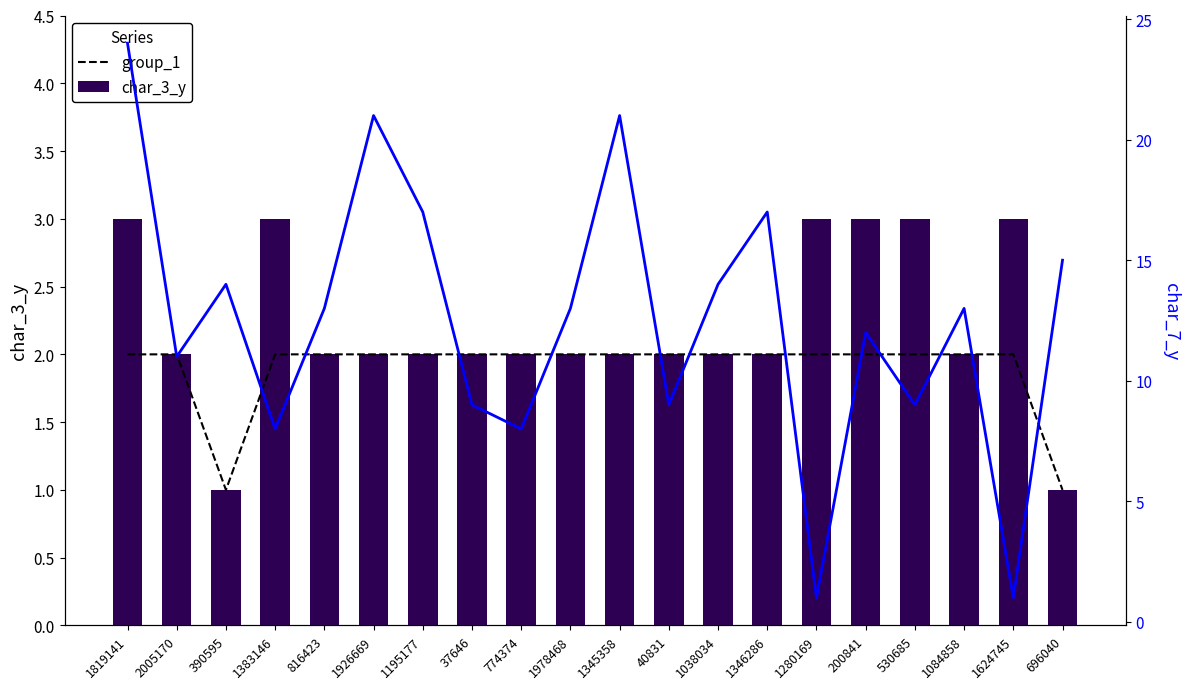

What is the label of the 12th bar from the left?

40831